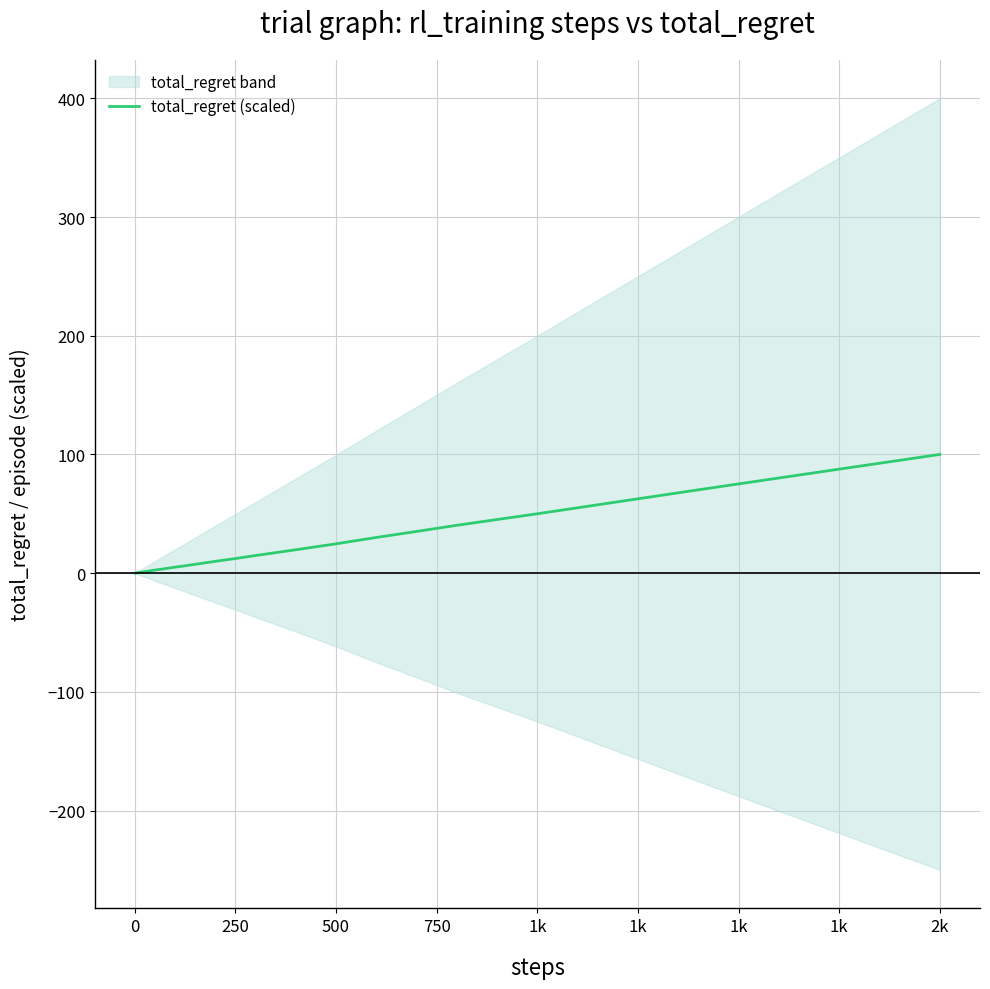

What is the highest value of the total_regret (scaled) series?

100.0